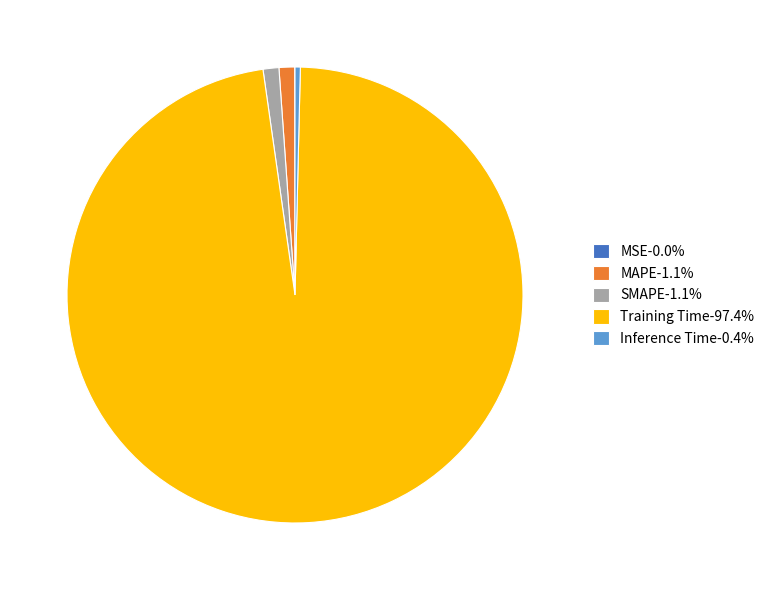

Does MAPE-1.1% account for over 50% of the chart?

No